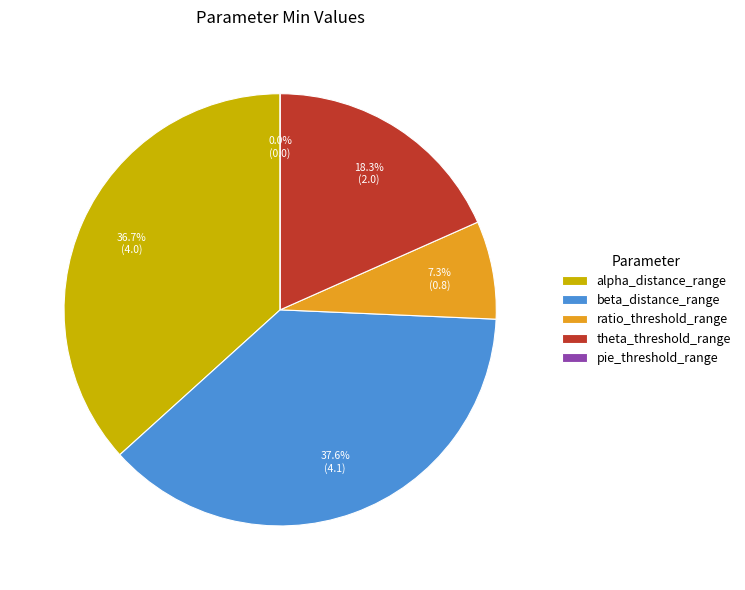

Approximately how many times larger is the value at theta_threshold_range compared to beta_distance_range?

0.5